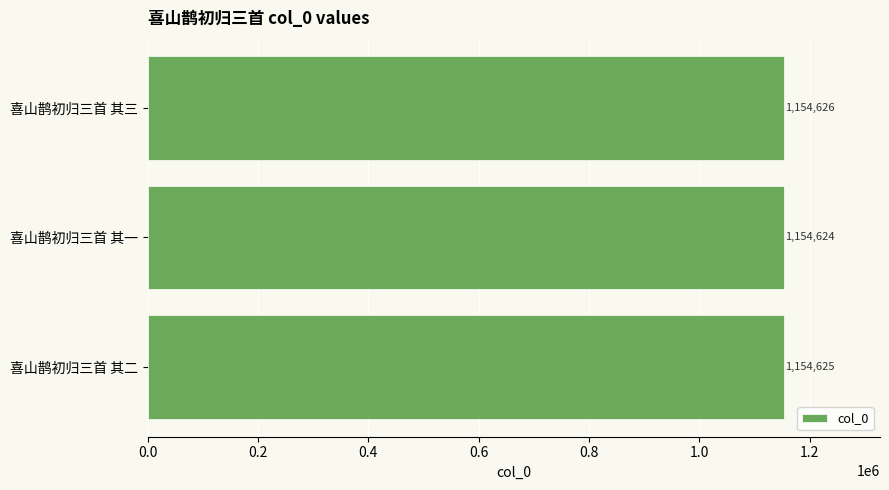

Where is the data nearest to the value 1154625?

喜山鹊初归三首 其二